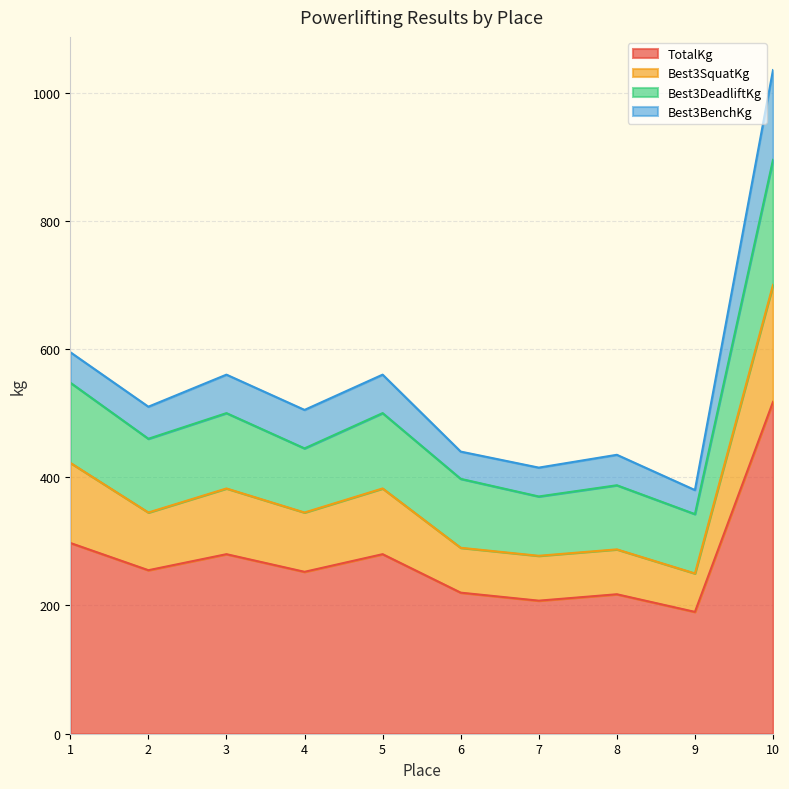

In Best3DeadliftKg, how many points are lower than both neighbors (excluding endpoints)?

4